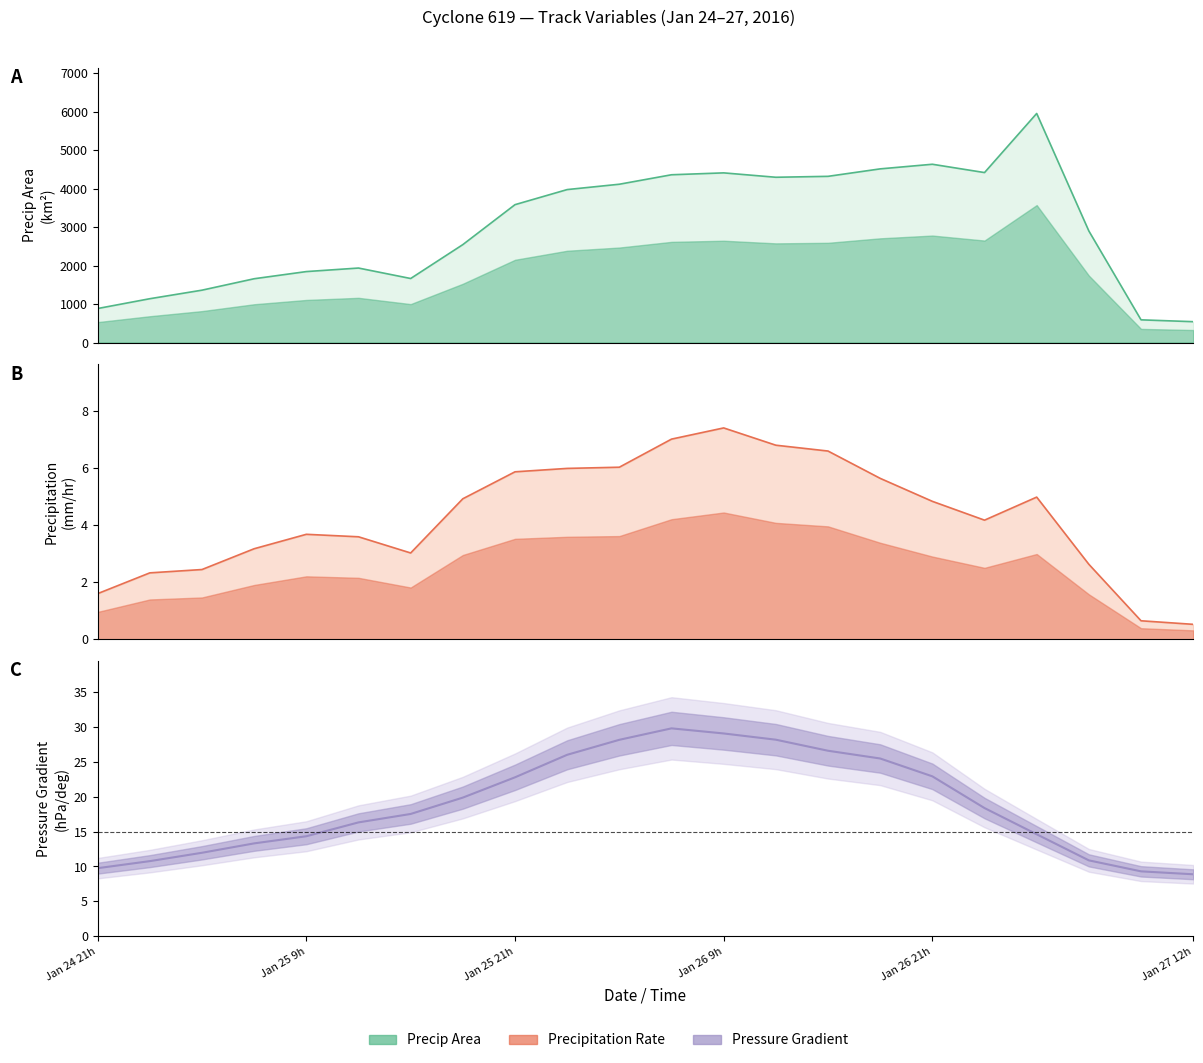

Which has a higher value, Jan 26 9h or 15?

15